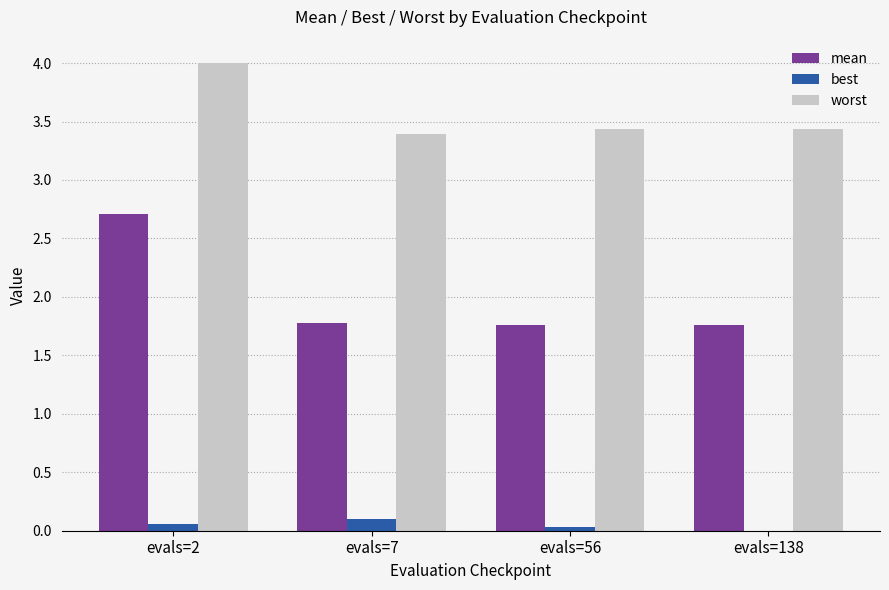

How many groups of bars are there?

4